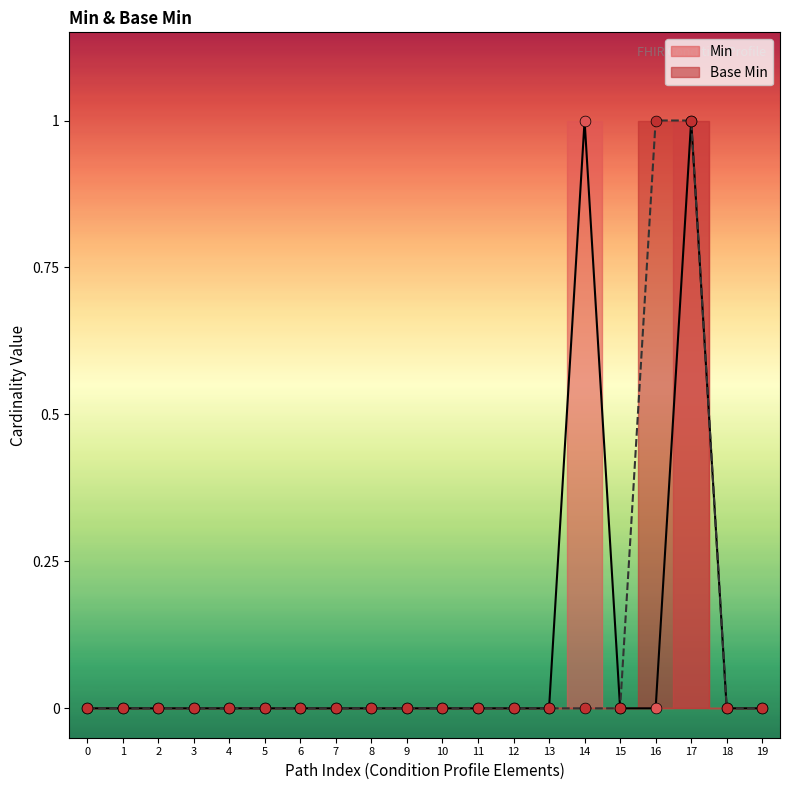

At which category is the sum across all series the highest?

17